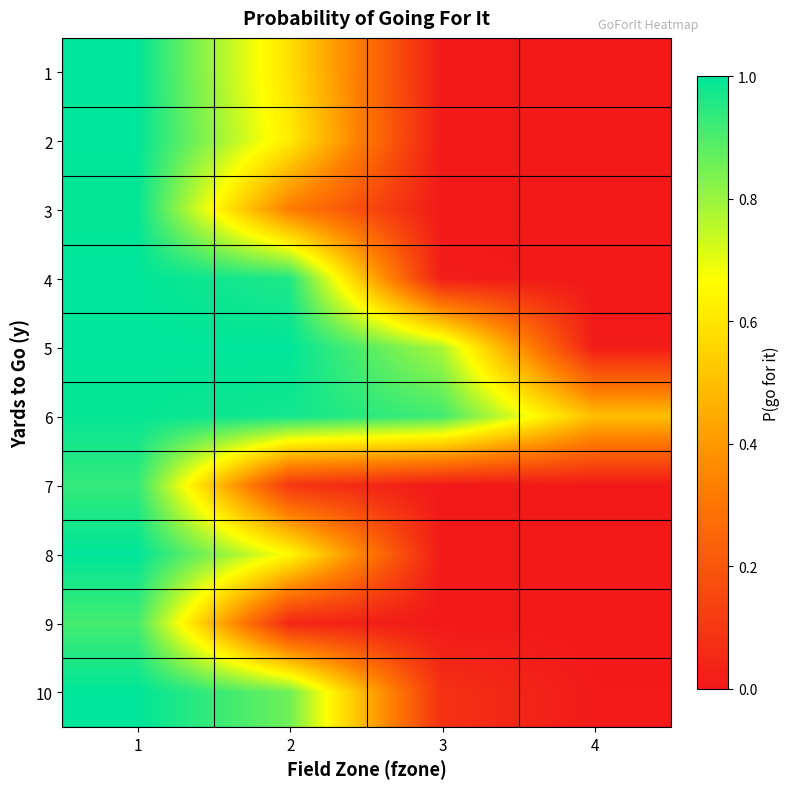

Between 1 and 4, which is larger?

1